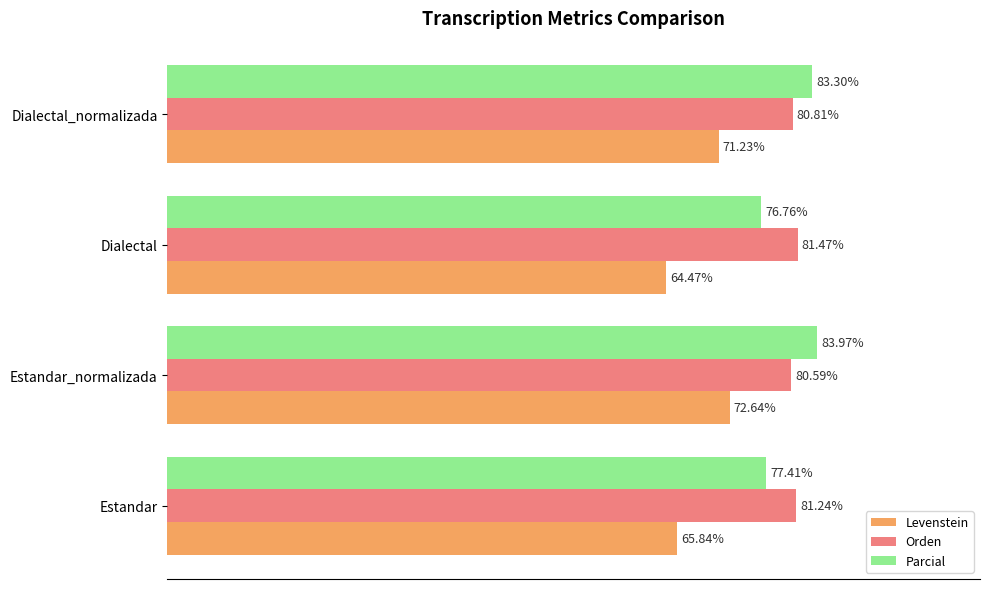

Which label corresponds to the smallest value in the chart?

Dialectal